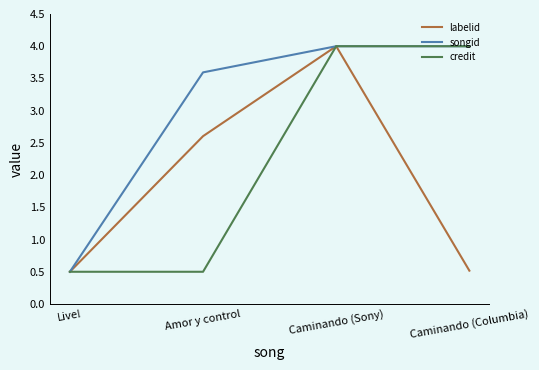

Reading left to right, extract all data points from this chart.

labelid: Live!=0.5	Amor y control=2.6	Caminando (Sony)=4.0	Caminando (Columbia)=0.5
songid: Live!=0.5	Amor y control=3.6	Caminando (Sony)=4.0	Caminando (Columbia)=4.0
credit: Live!=0.5	Amor y control=0.5	Caminando (Sony)=4.0	Caminando (Columbia)=4.0